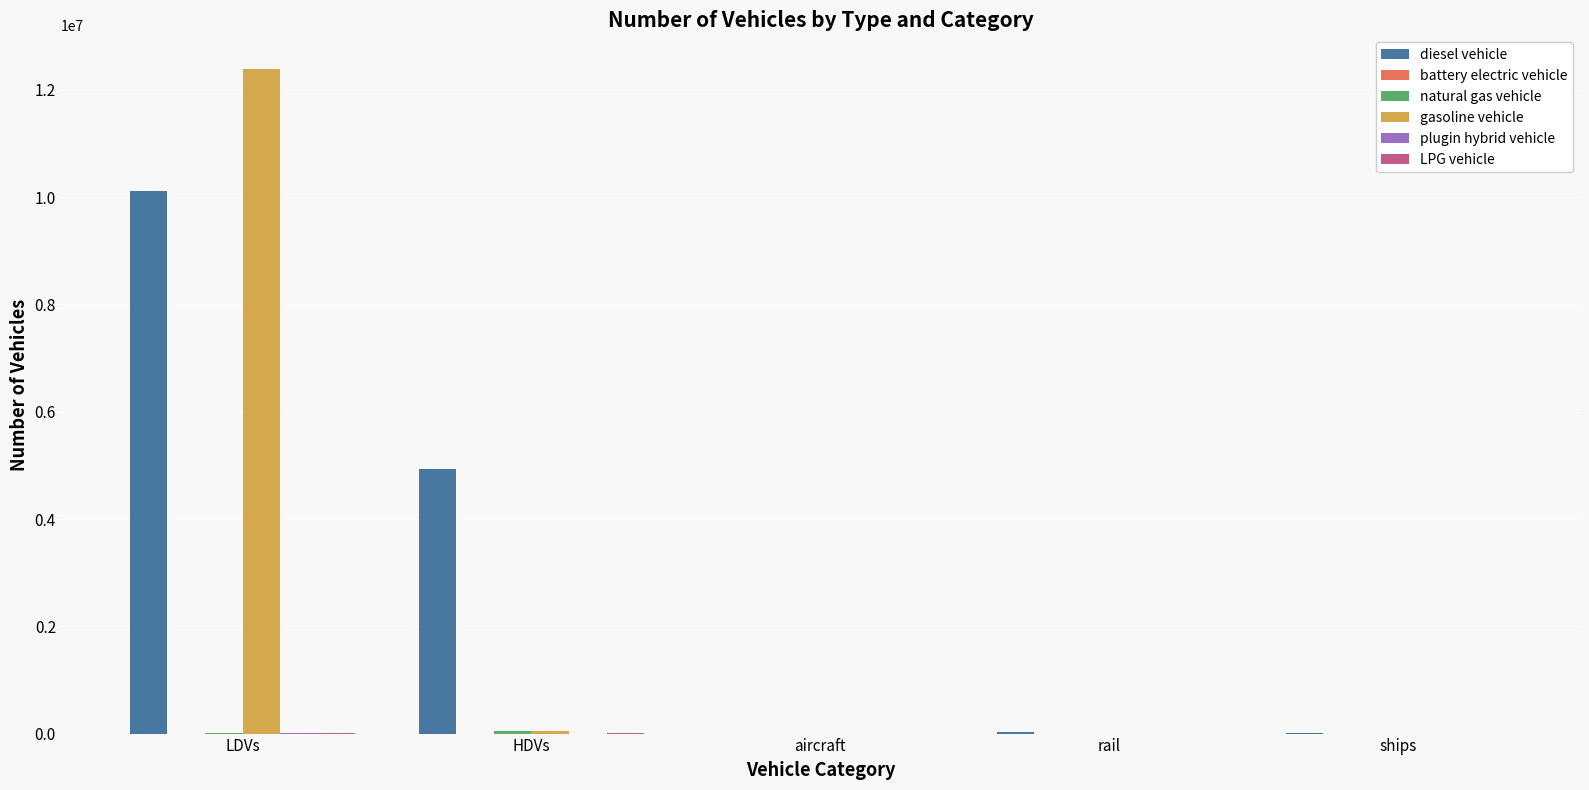

Is it true that gasoline vehicle equals 6423430.3 at LDVs?

False